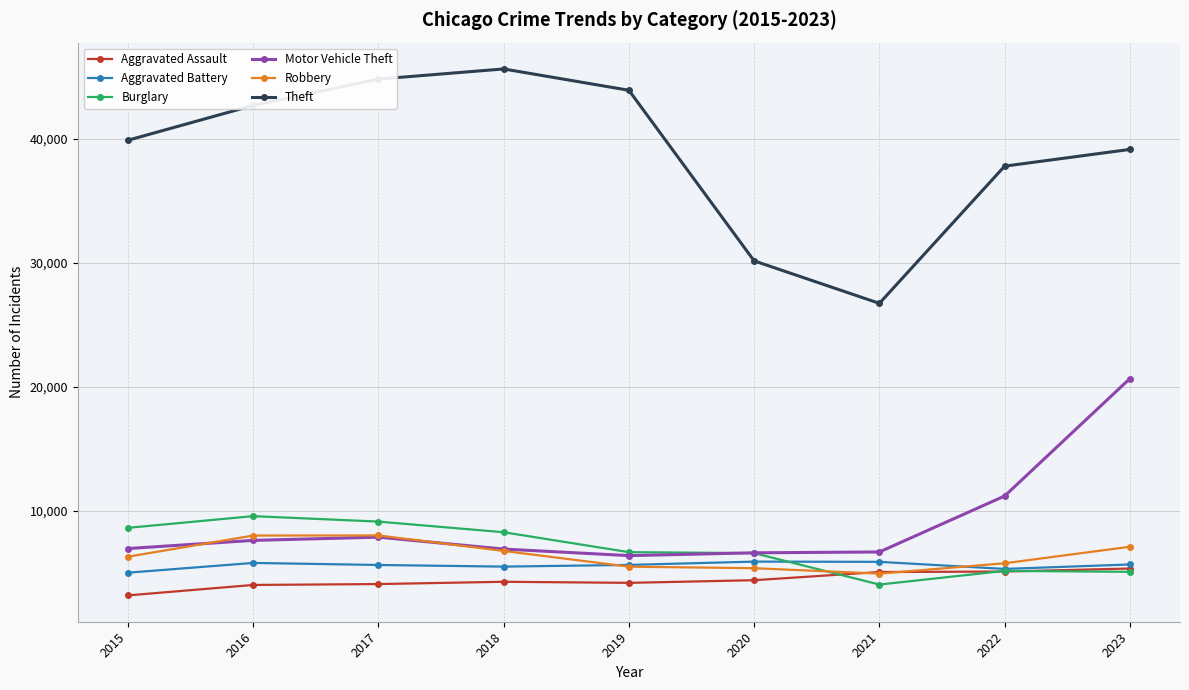

How many interior local valleys does the Theft series have?

1